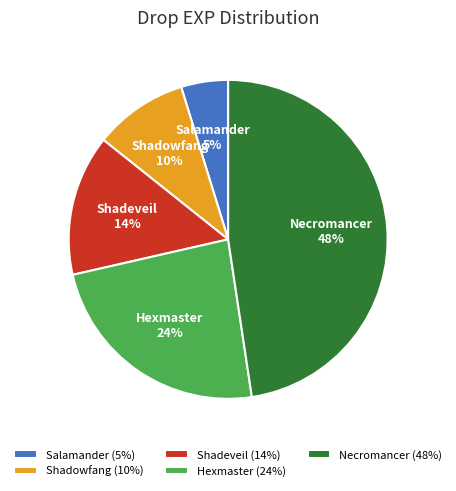

Rank the categories by value from highest to lowest.

Necromancer, Hexmaster, Shadeveil, Shadowfang, Salamander